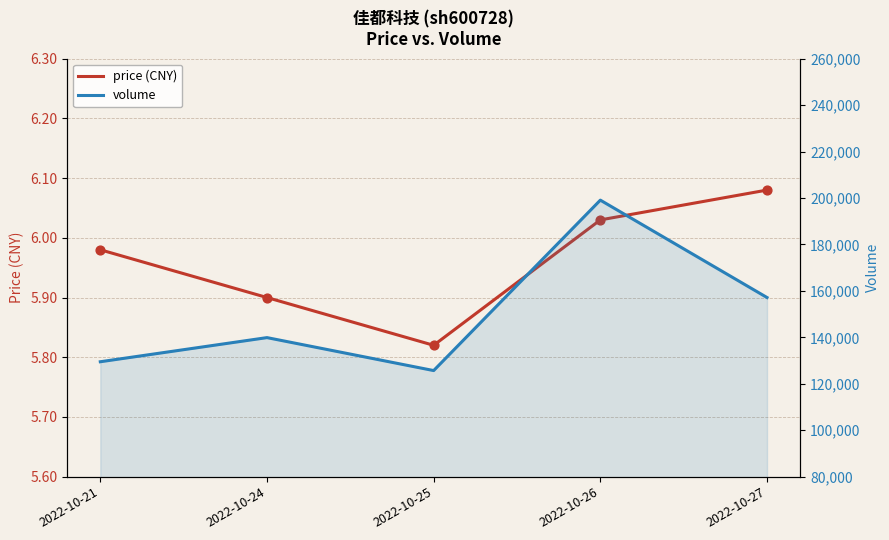

Is the value of volume at 2022-10-27 greater than the value of price (CNY) at 2022-10-27?

Yes